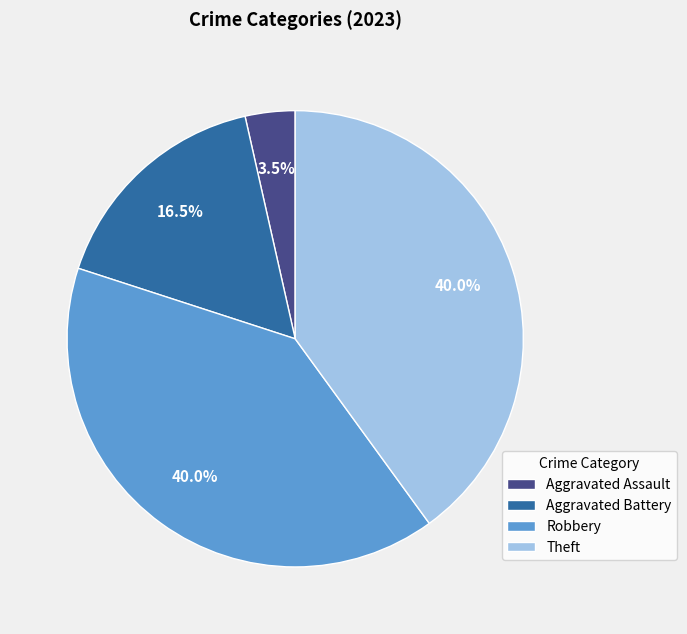

Is it true that Theft is 55% of the pie?

False